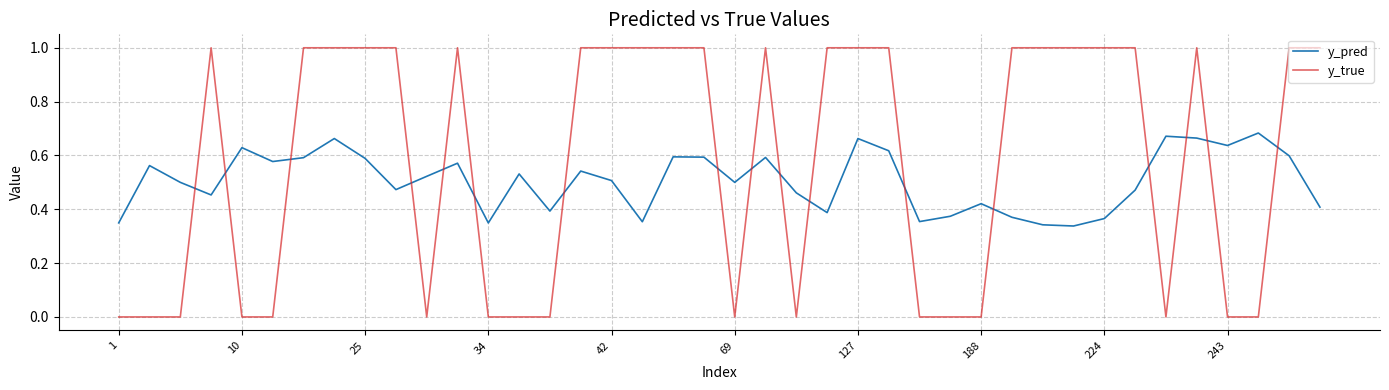

Which series has the widest spread of values?

y_true